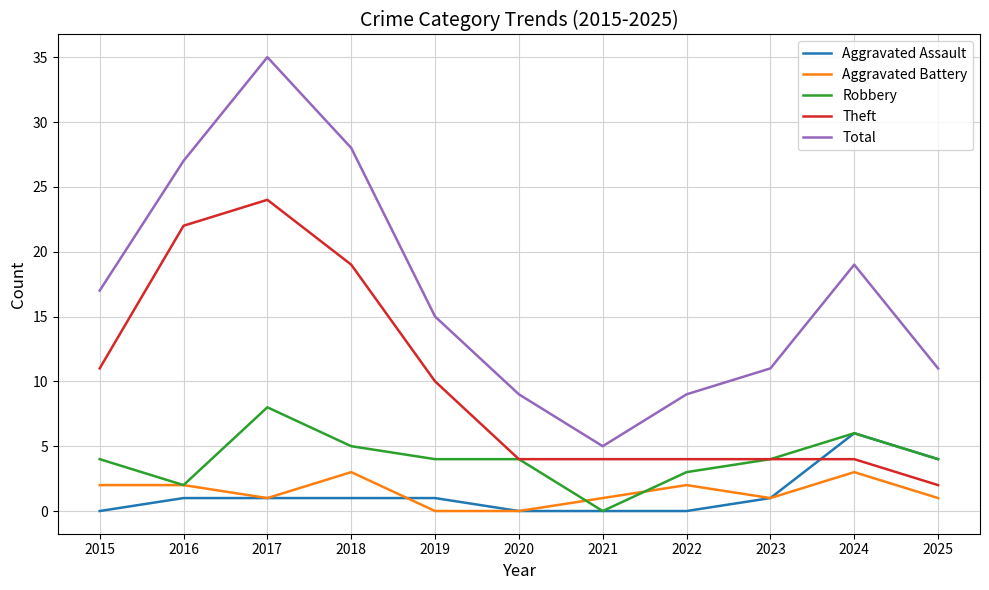

Which label corresponds to the largest value in the chart?

2017